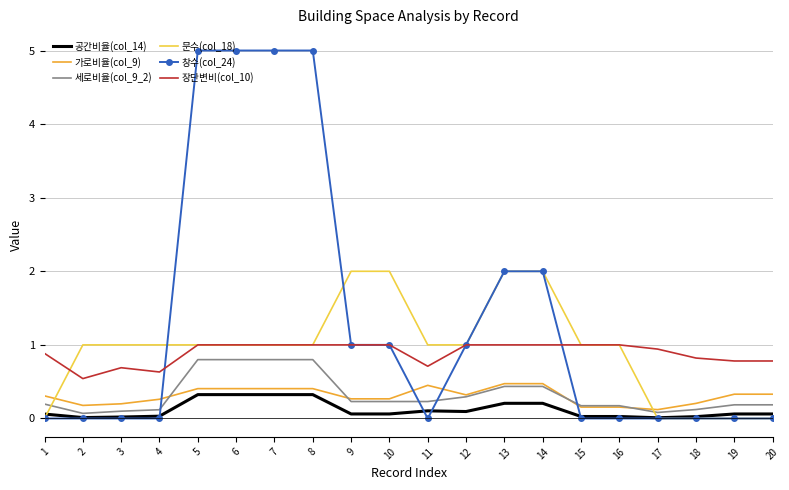

The 공간비율(col_14) series shows 0.1 at 20. True or false?

True